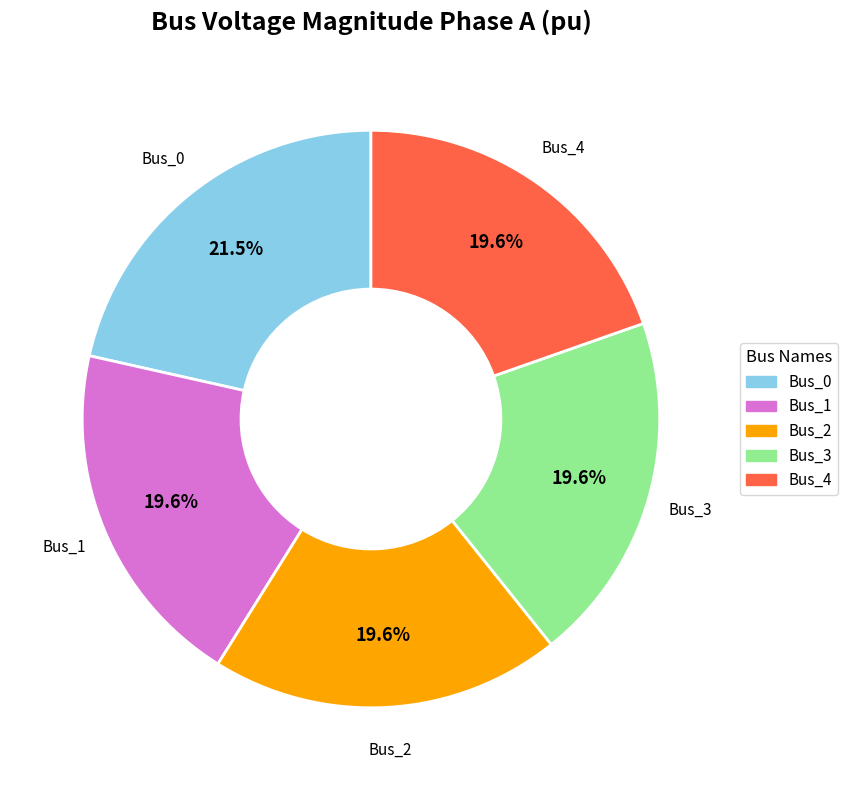

Count the number of slices in the pie.

5